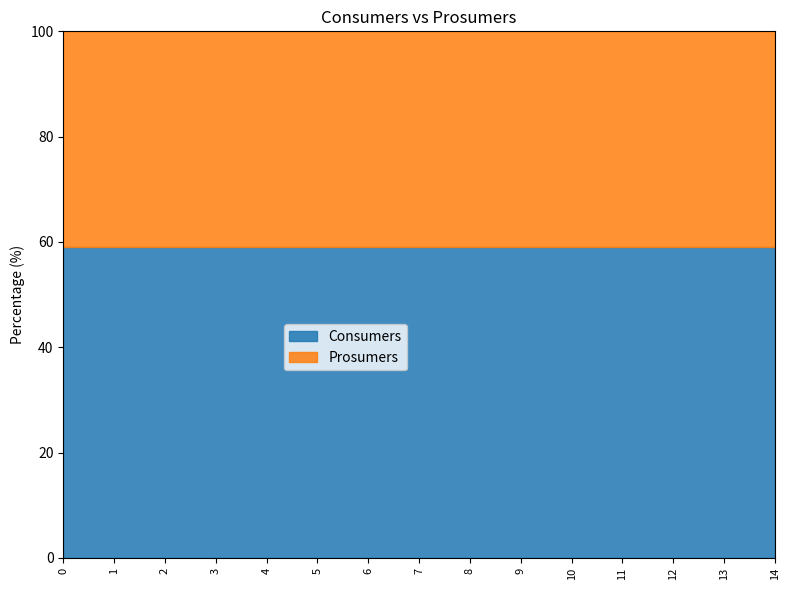

Reading left to right, transcribe all the data shown in this chart.

Consumers: 0=635	1=635	2=635	3=635	4=635	5=635	6=635	7=635	8=635	9=635	10=635	11=635	12=635	13=635	14=635
Prosumers: 0=440	1=440	2=440	3=440	4=440	5=440	6=440	7=440	8=440	9=440	10=440	11=440	12=440	13=440	14=440